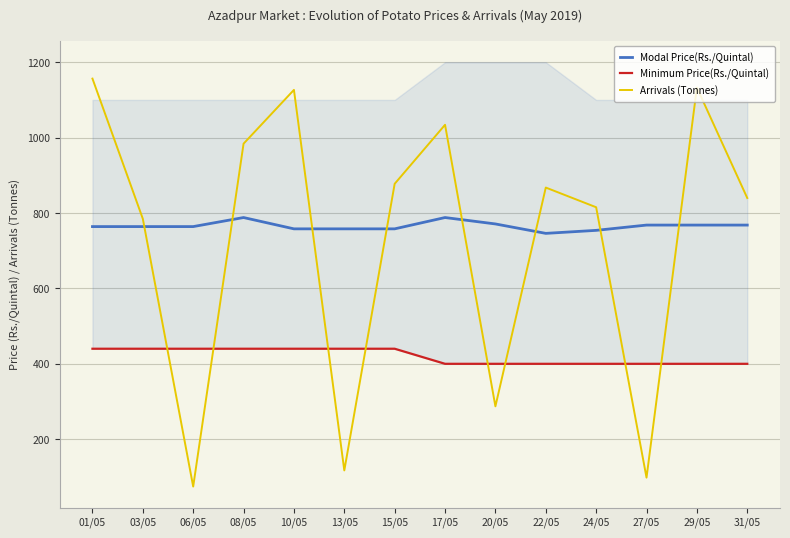

In Arrivals (Tonnes), how many points are higher than both neighbors (excluding endpoints)?

4